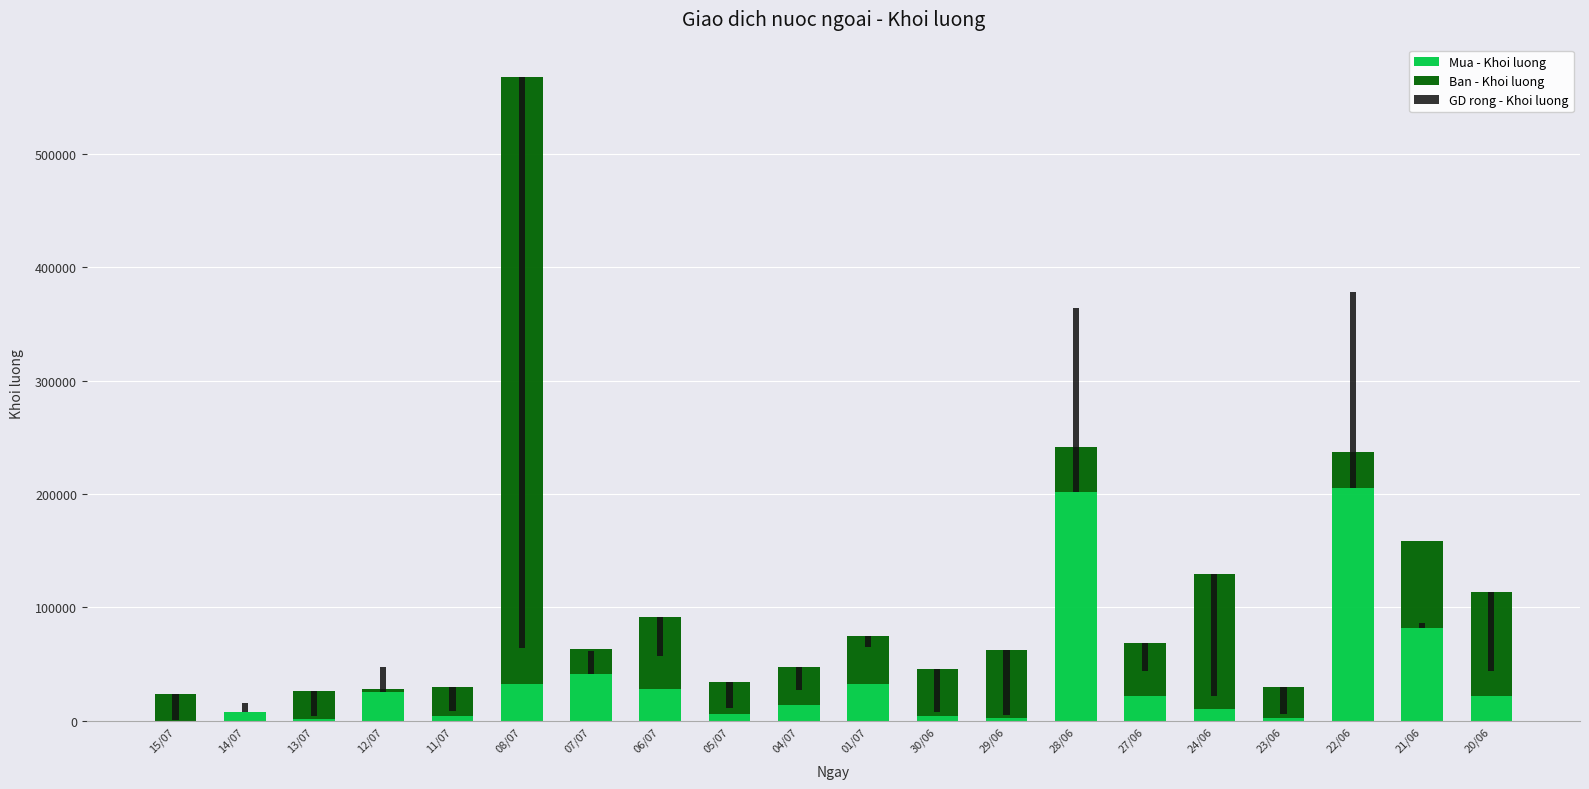

What is the value of the Mua - Khoi luong bar at the 4th from the left?

25100